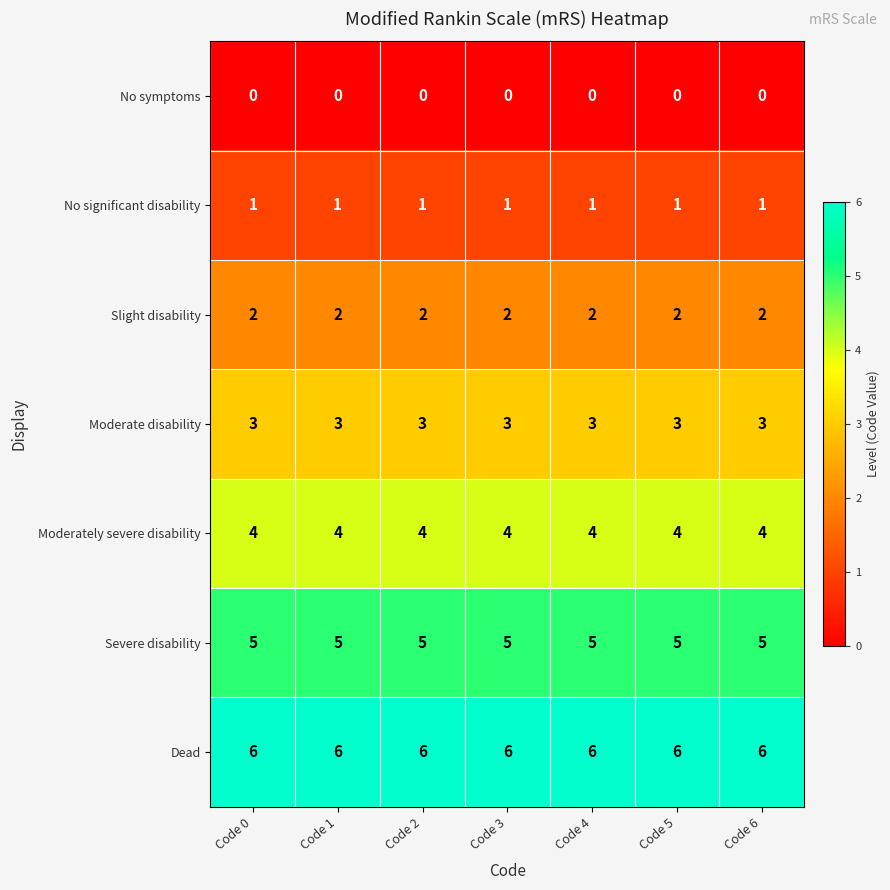

At Code 4, list the series in order from smallest to largest.

No symptoms, No significant disability, Slight disability, Moderate disability, Moderately severe disability, Severe disability, Dead